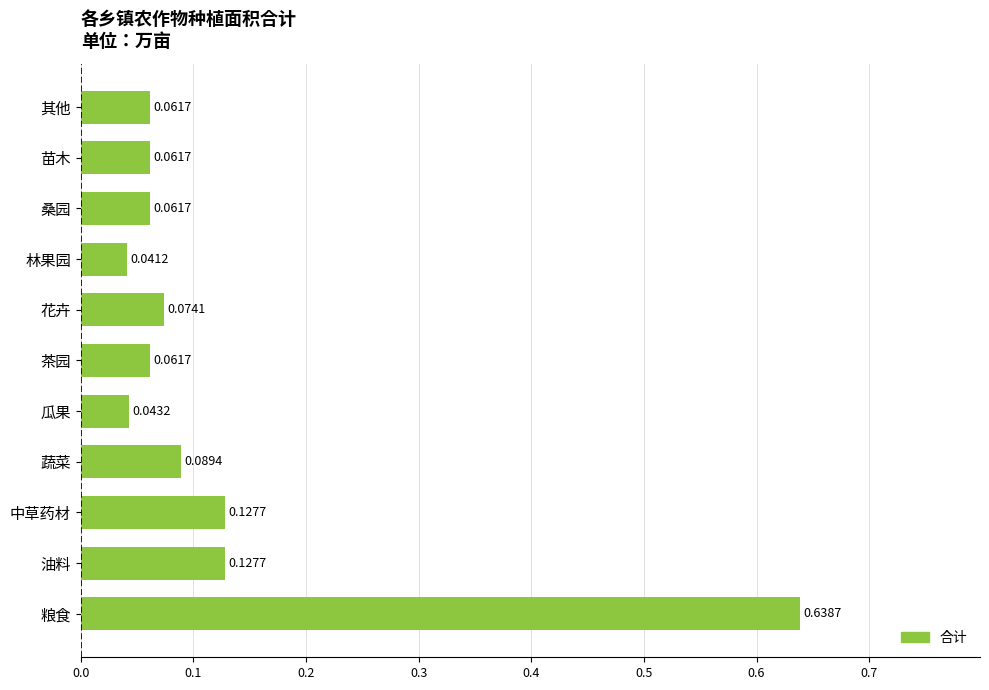

Between 茶园 and 蔬菜, which is larger?

蔬菜